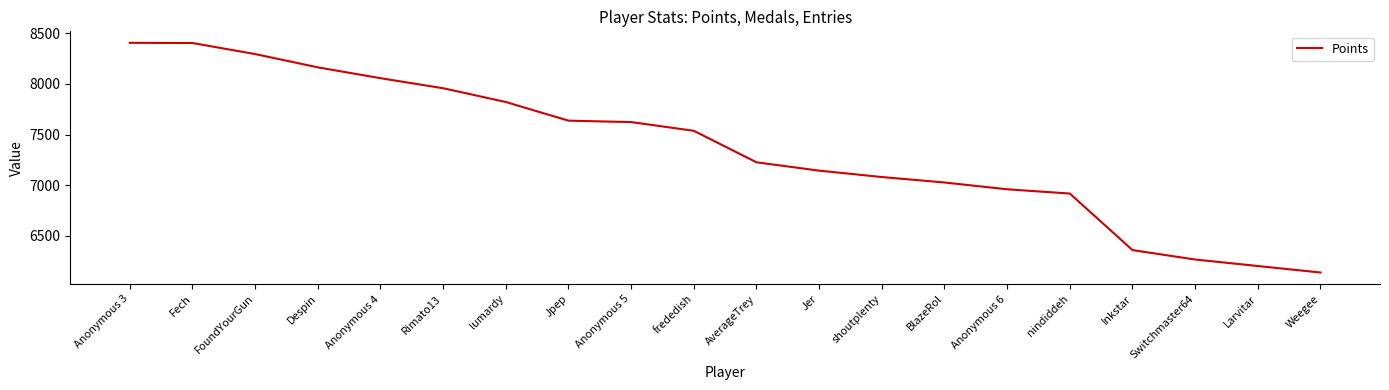

What is the difference between the values at nindiddeh and Switchmaster64?

651